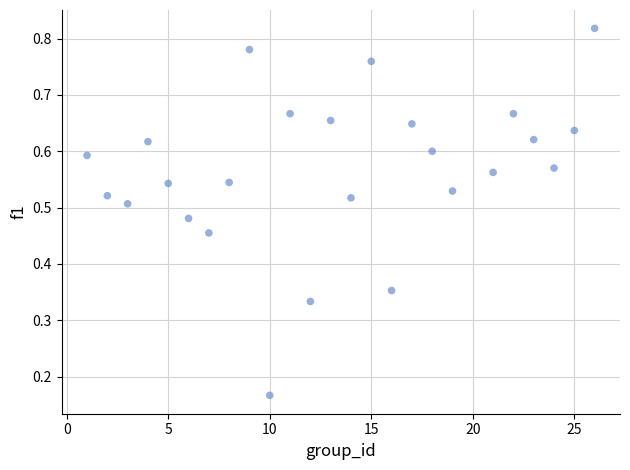

What is the range of X values (max minus min)?

25.0